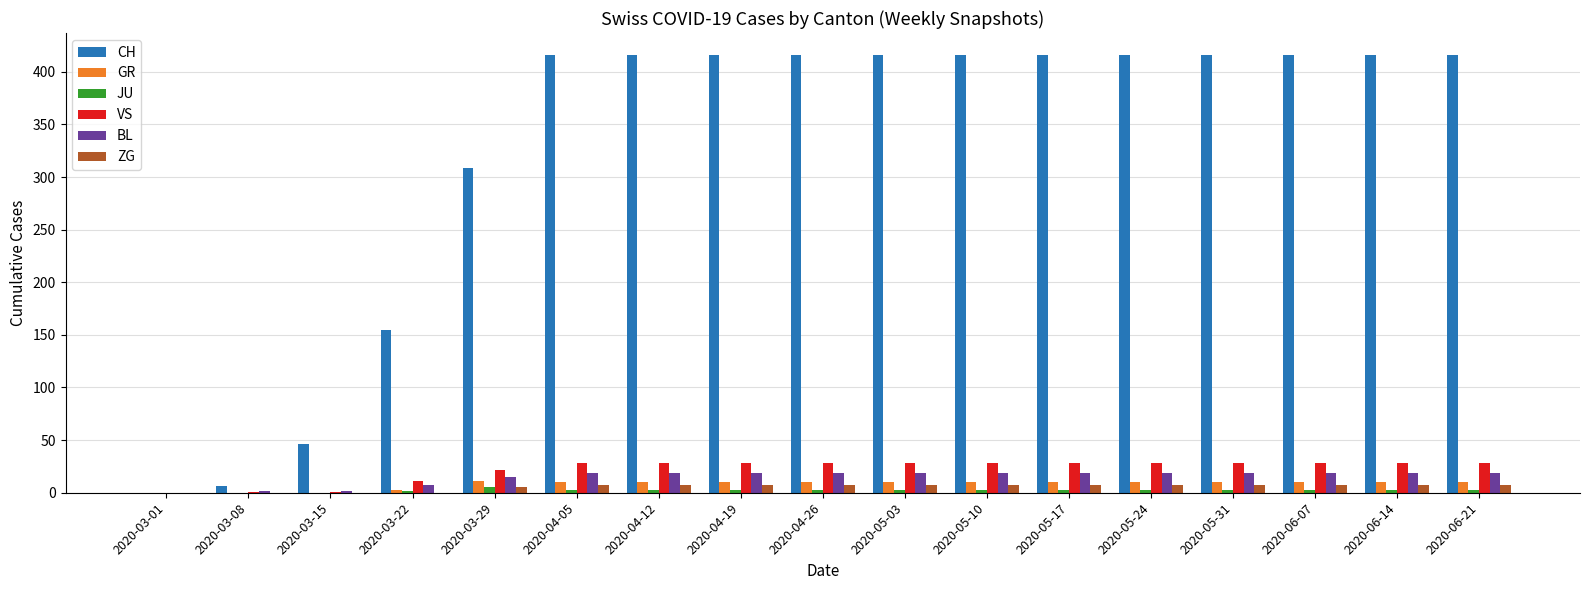

Does the chart contain stacked bars?

No